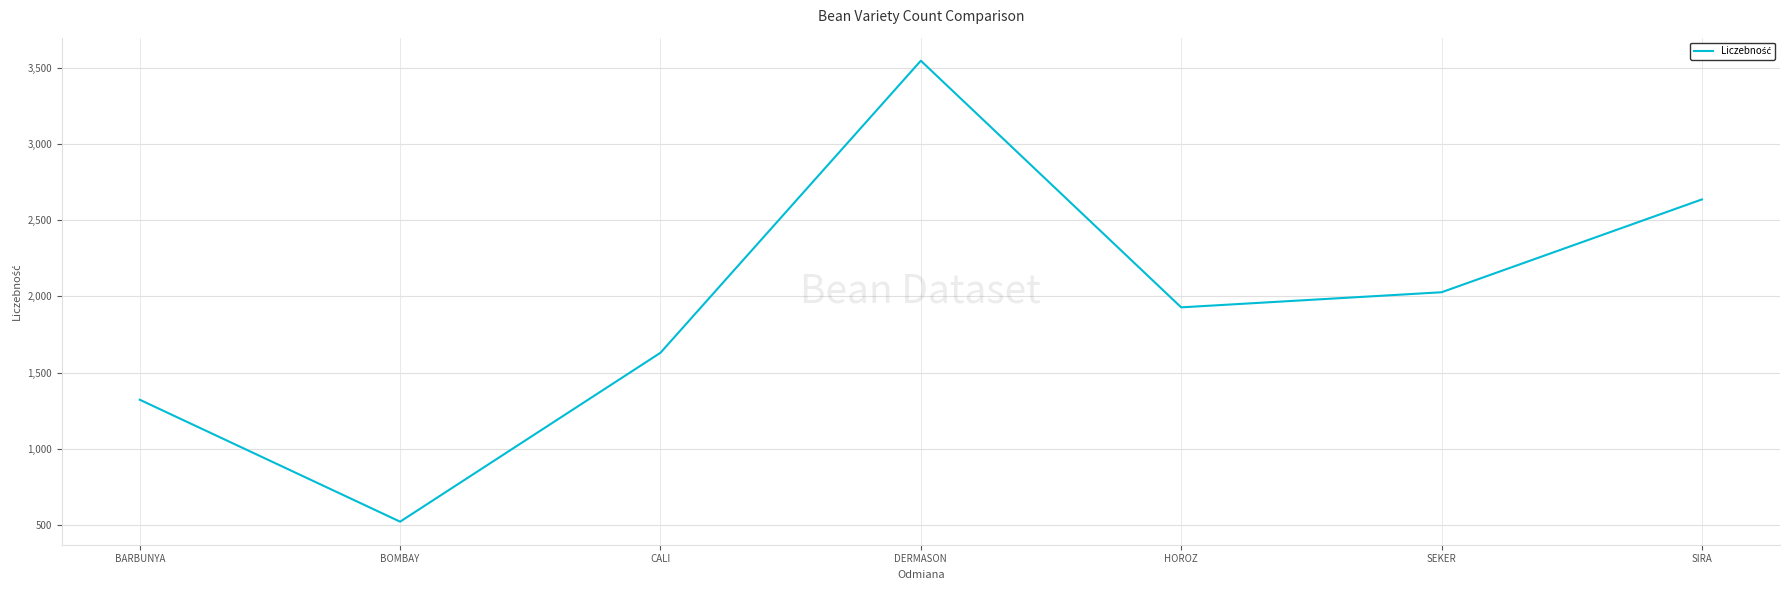

How many interior local valleys (lower than both neighbors) does the data have?

2